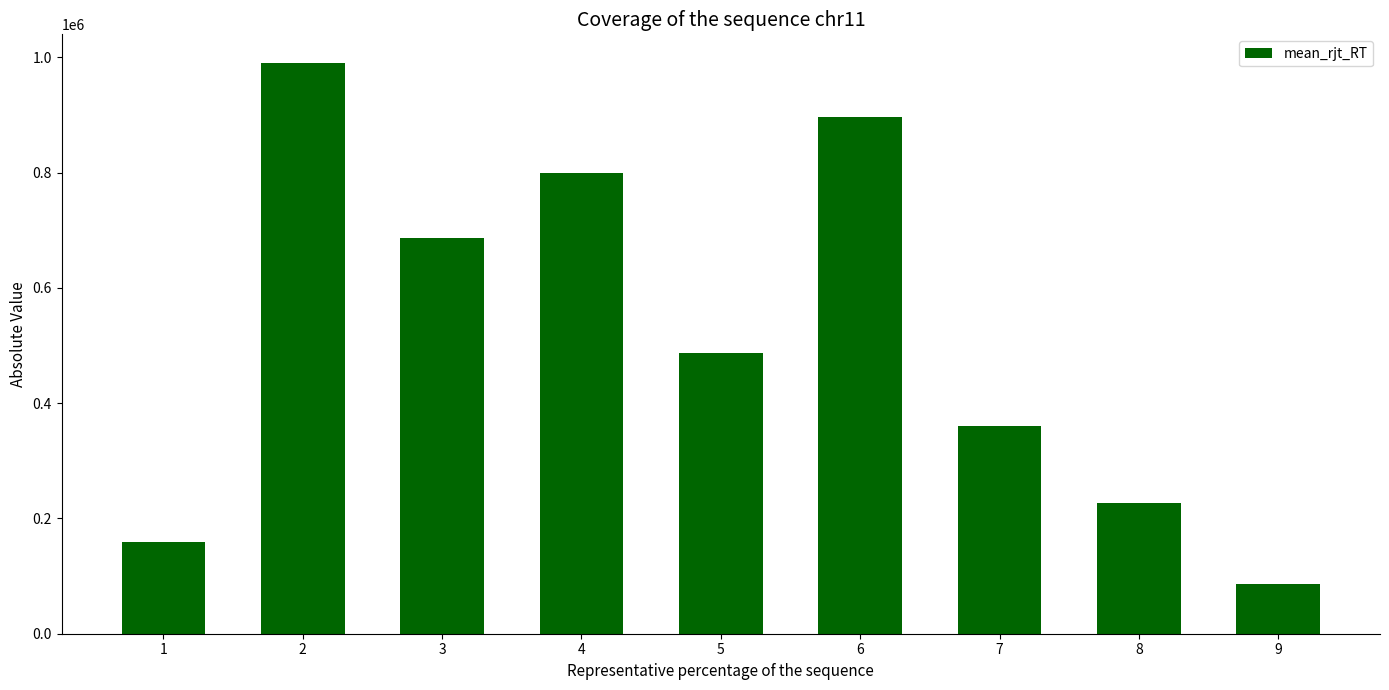

Which has a higher value, 7 or 1?

7